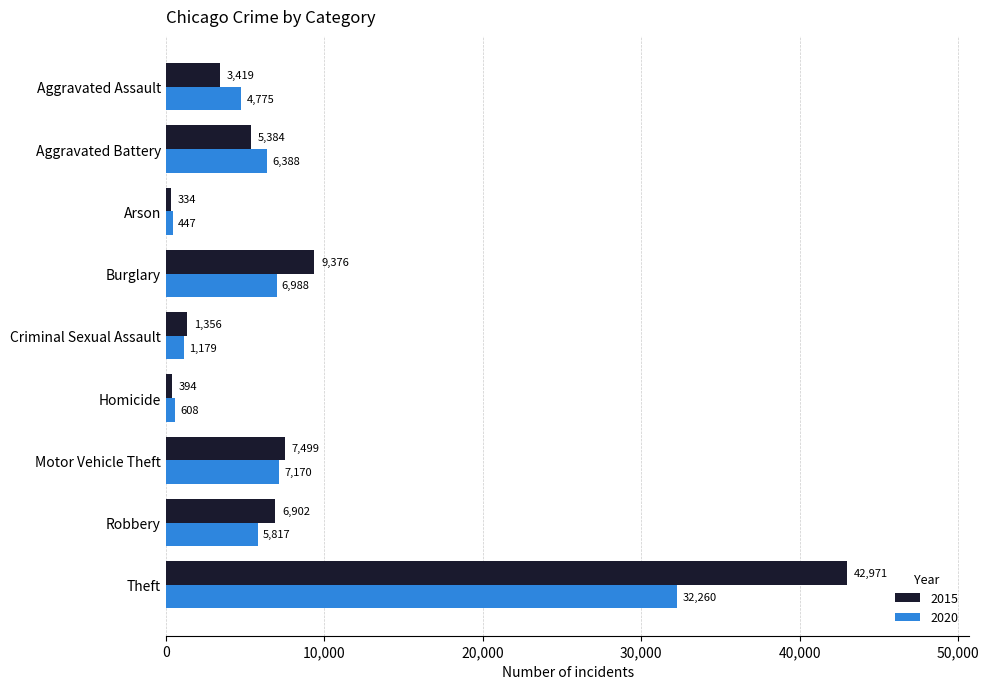

The value of 2015 at Burglary is 13766. True or false?

False